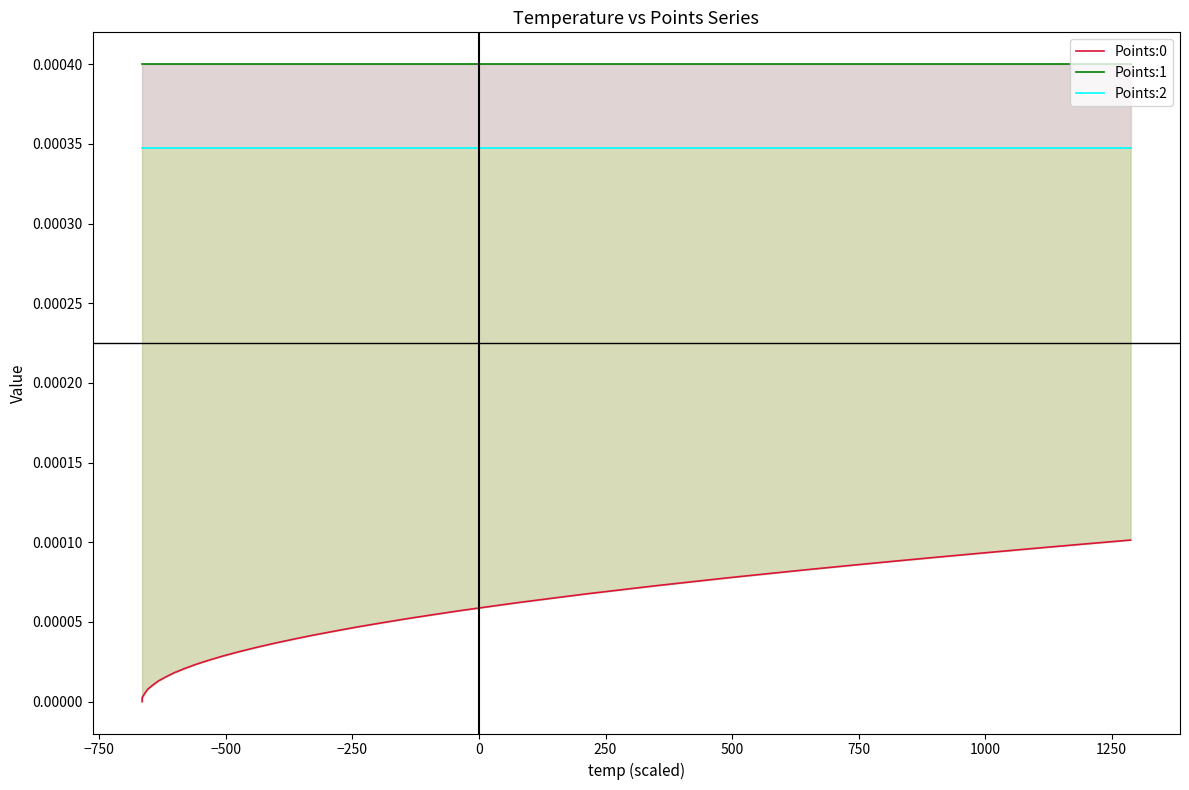

Reading left to right, extract all data points from this chart.

Points:0: 0.0	0.0	0.0	0.0	0.0	0.0	0.0	0.0	0.0	0.0	0.0	0.0	0.0	0.0	0.0	0.0	0.0	0.0	0.0	0.0	0.0	0.0	0.0	0.0	0.0	0.0	0.0	0.0	0.0	0.0	0.0	0.0	0.0	0.0	0.0	0.0	0.0	0.0	0.0	0.0
Points:1: 0.0	0.0	0.0	0.0	0.0	0.0	0.0	0.0	0.0	0.0	0.0	0.0	0.0	0.0	0.0	0.0	0.0	0.0	0.0	0.0	0.0	0.0	0.0	0.0	0.0	0.0	0.0	0.0	0.0	0.0	0.0	0.0	0.0	0.0	0.0	0.0	0.0	0.0	0.0	0.0
Points:2: 0.0	0.0	0.0	0.0	0.0	0.0	0.0	0.0	0.0	0.0	0.0	0.0	0.0	0.0	0.0	0.0	0.0	0.0	0.0	0.0	0.0	0.0	0.0	0.0	0.0	0.0	0.0	0.0	0.0	0.0	0.0	0.0	0.0	0.0	0.0	0.0	0.0	0.0	0.0	0.0